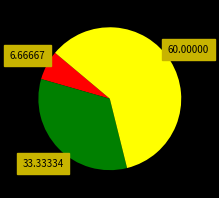

Is there a majority slice in this chart?

Yes